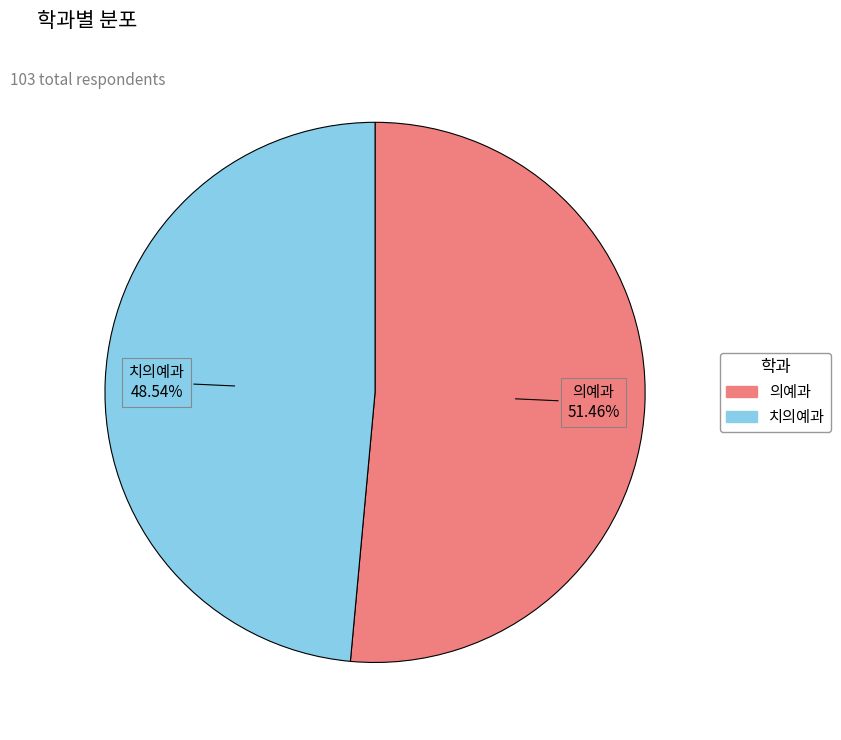

Is it true that 의예과 is 51% of the pie?

True